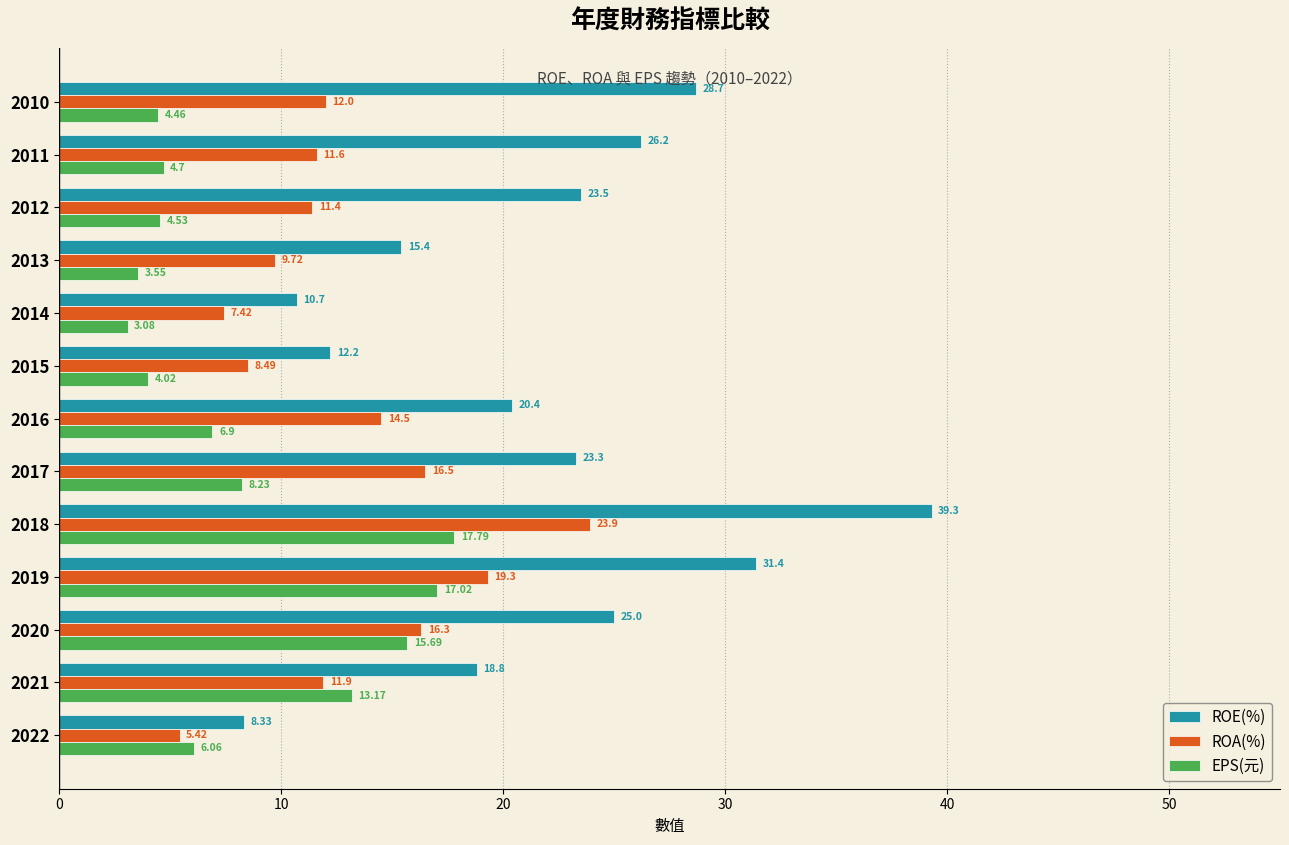

What is the highest value of the ROA(%) series?

23.9